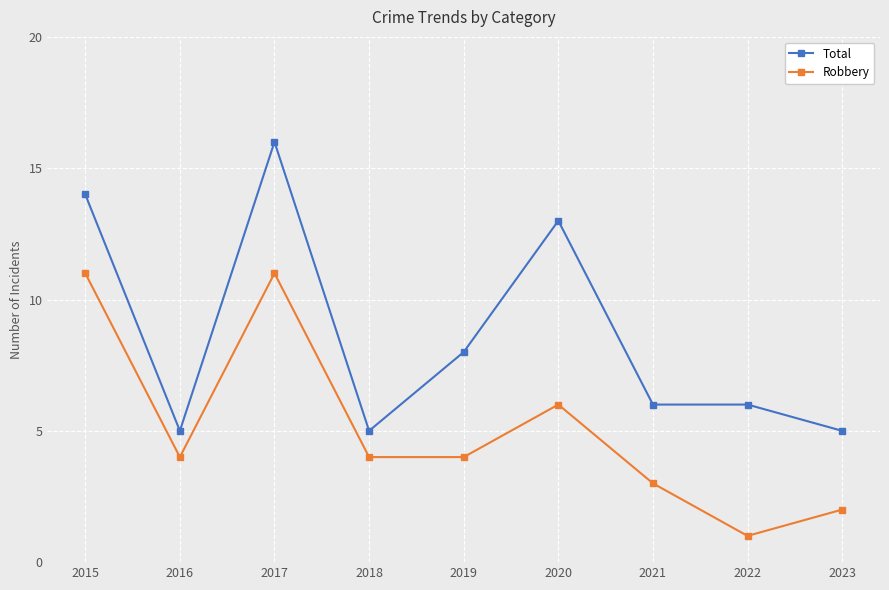

Where does the Robbery series first go above 4?

2015